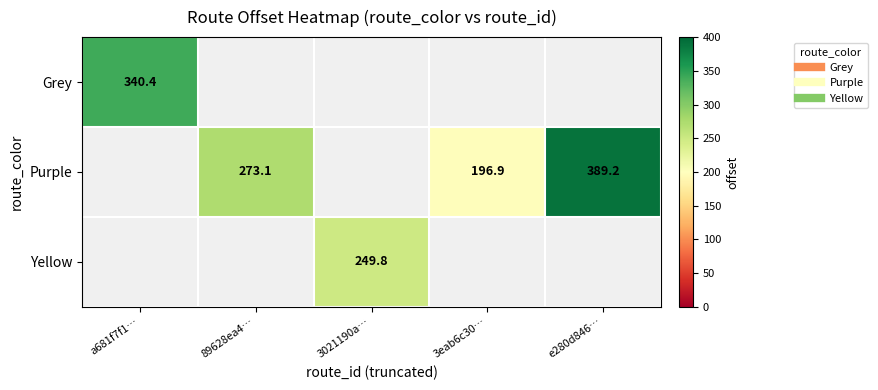

Which series has the largest range (max minus min)?

Grey